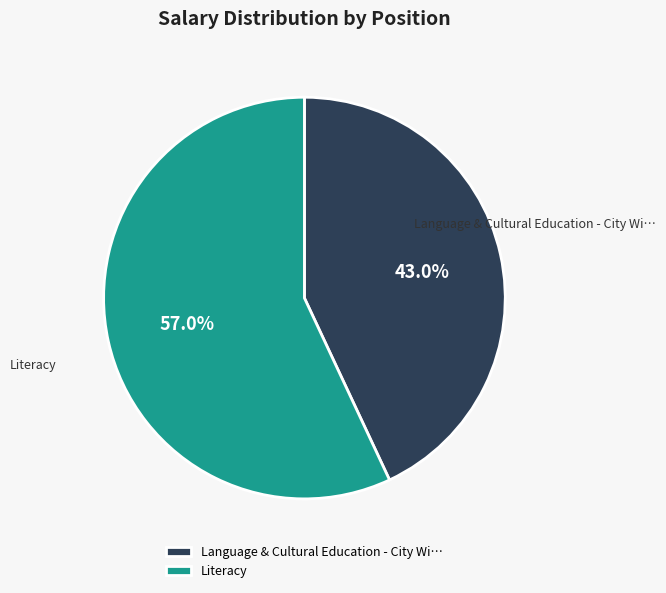

What is the majority slice?

Literacy